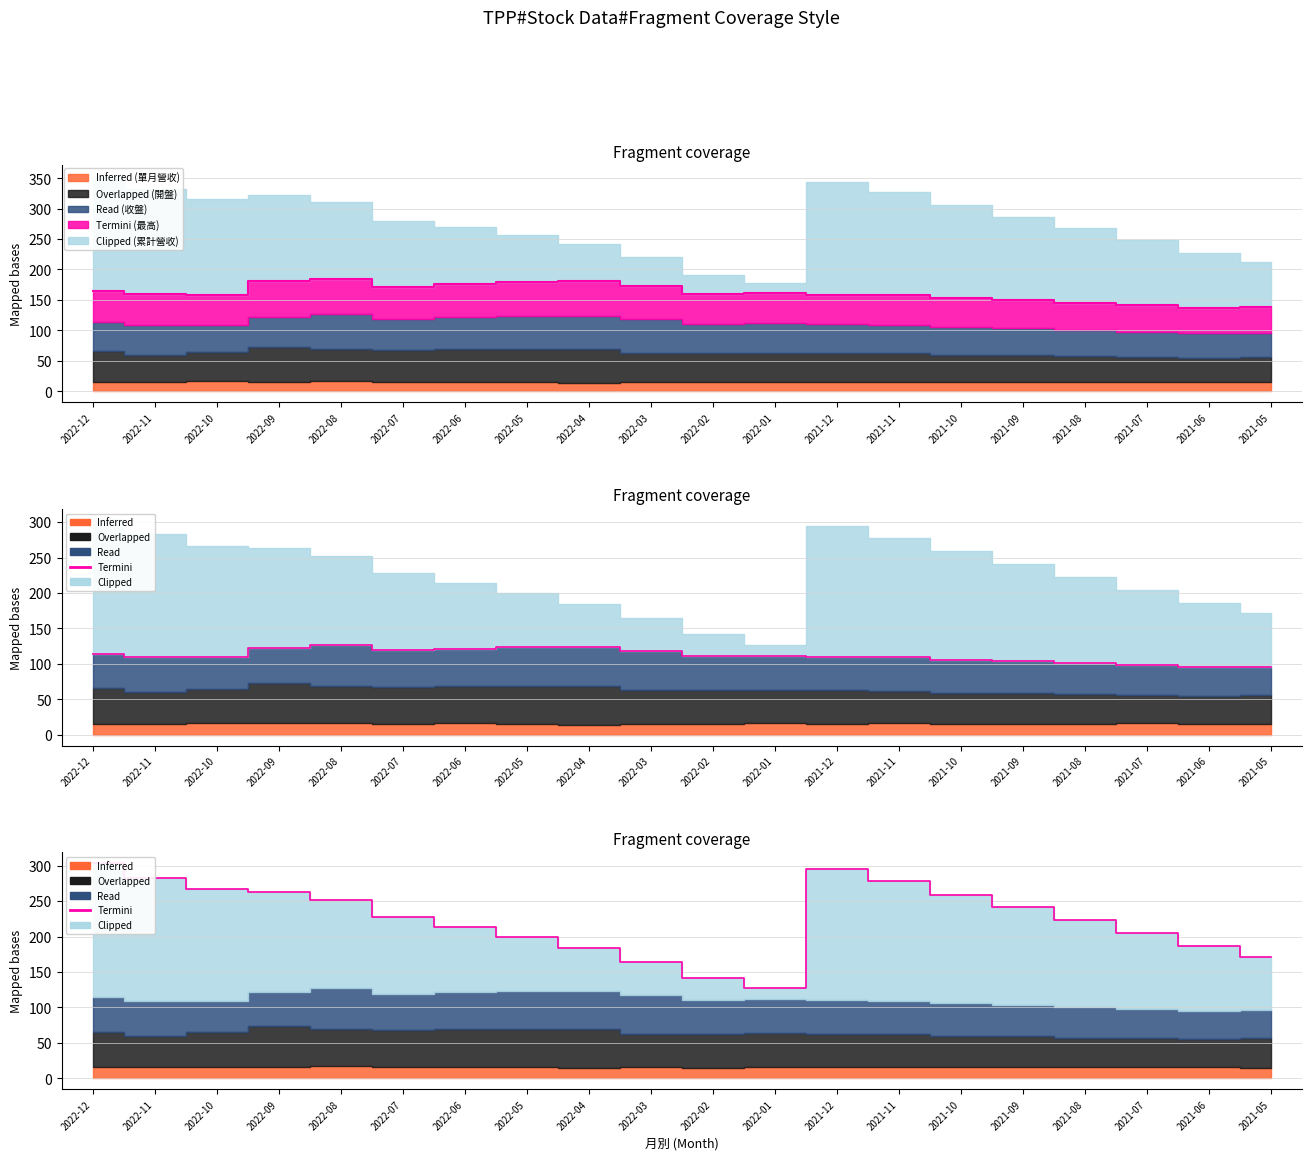

How many lines are shown in the chart?

1